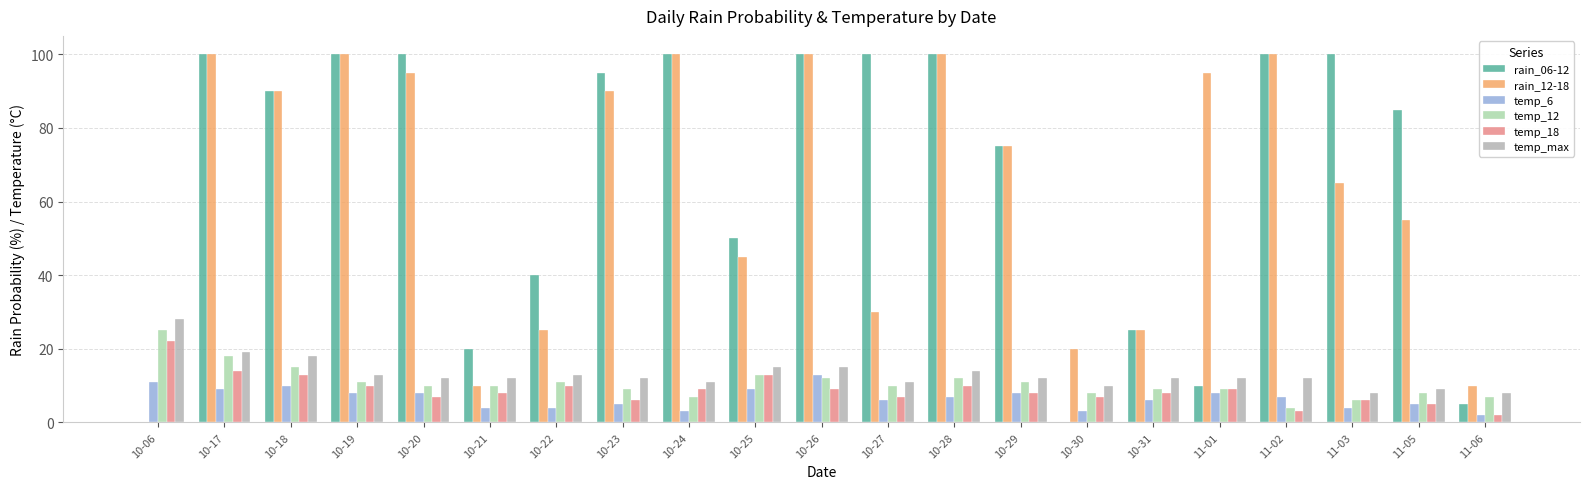

Reading left to right, transcribe all the data shown in this chart.

rain_06-12: 0	100	90	100	100	20	40	95	100	50	100	100	100	75	0	25	10	100	100	85	5
rain_12-18: 0	100	90	100	95	10	25	90	100	45	100	30	100	75	20	25	95	100	65	55	10
temp_6: 11	9	10	8	8	4	4	5	3	9	13	6	7	8	3	6	8	7	4	5	2
temp_12: 25	18	15	11	10	10	11	9	7	13	12	10	12	11	8	9	9	4	6	8	7
temp_18: 22	14	13	10	7	8	10	6	9	13	9	7	10	8	7	8	9	3	6	5	2
temp_max: 28	19	18	13	12	12	13	12	11	15	15	11	14	12	10	12	12	12	8	9	8